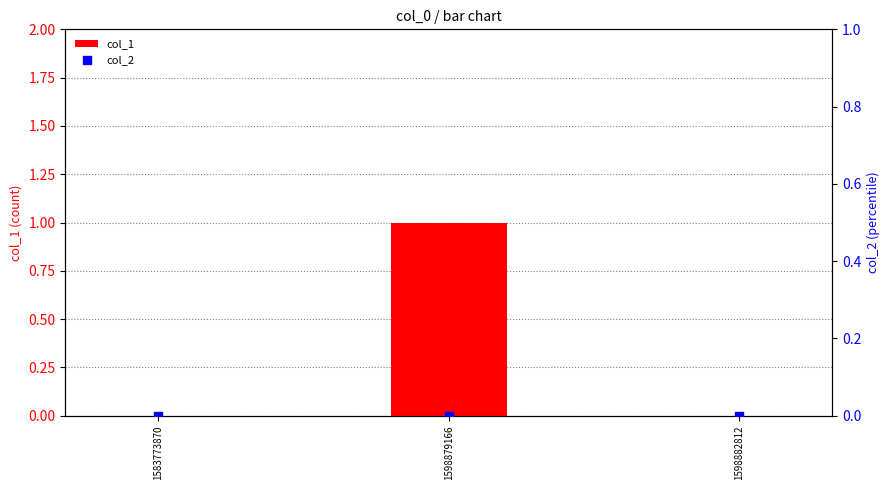

At which category is the sum across all series the highest?

1598879166